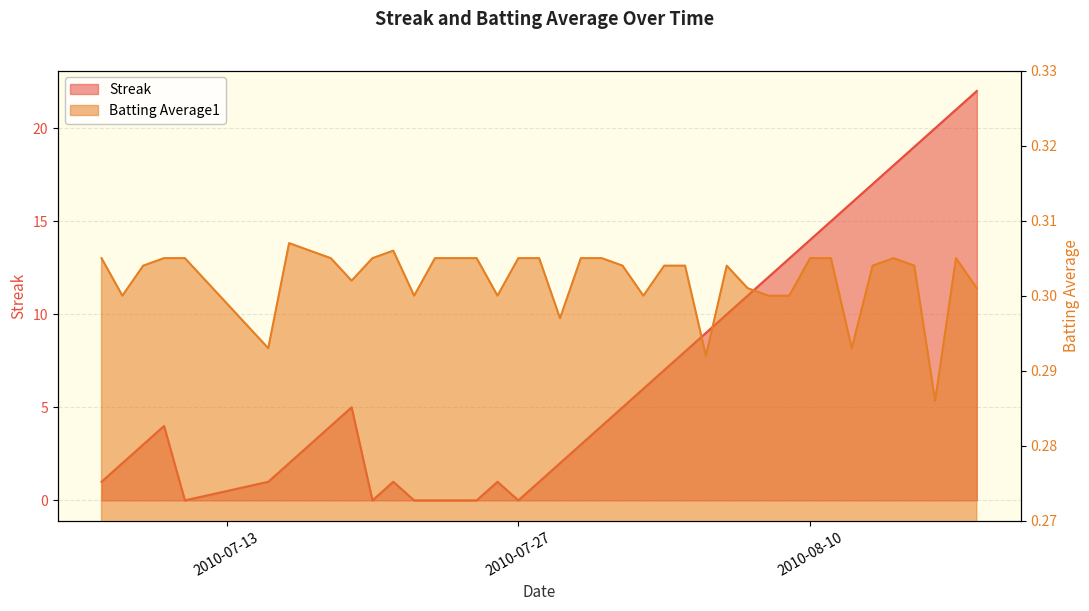

Is the value of Streak at 2010-08-01 greater than the value of Batting Average1 at 2010-08-09?

Yes